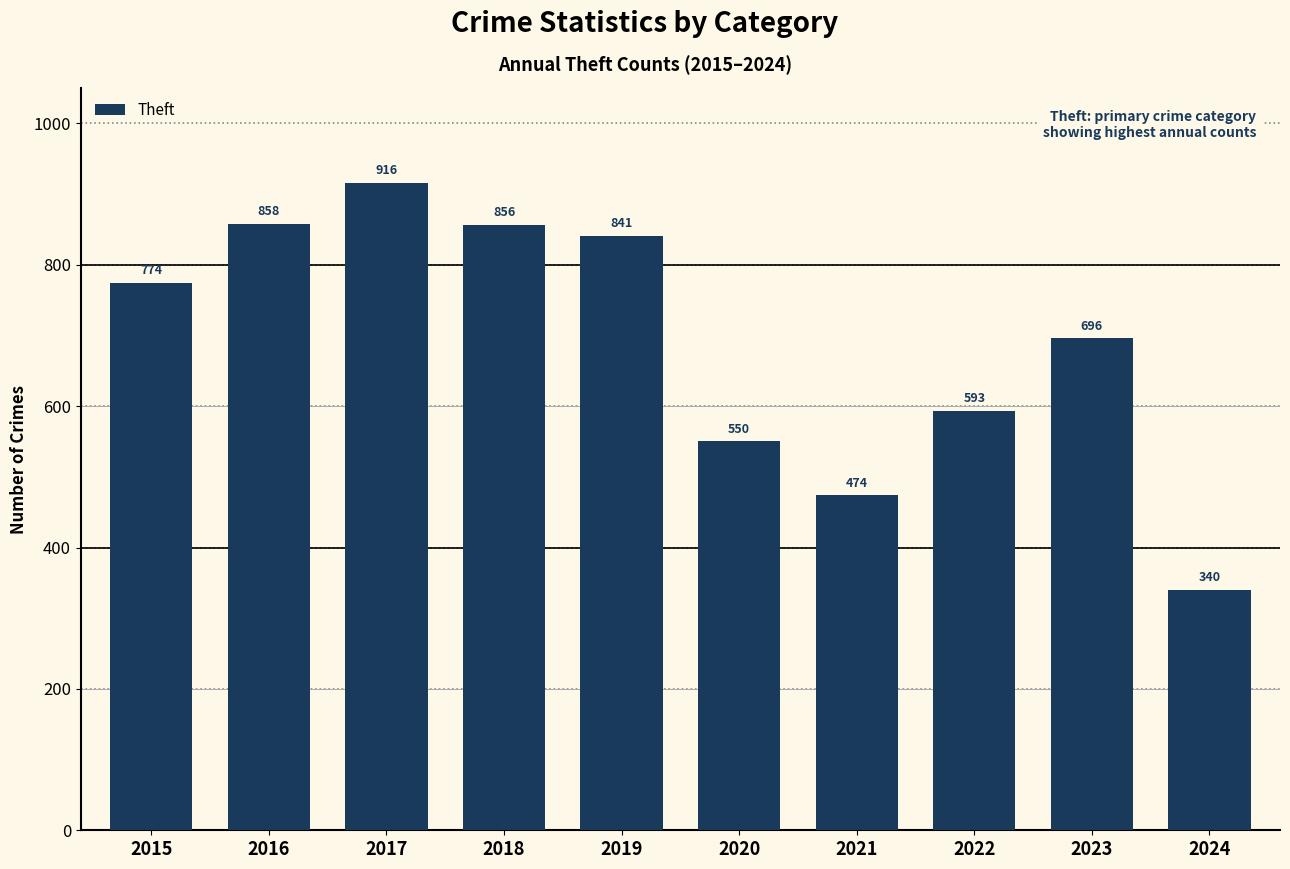

List the labels in order of value, largest first.

2017, 2016, 2018, 2019, 2015, 2023, 2022, 2020, 2021, 2024